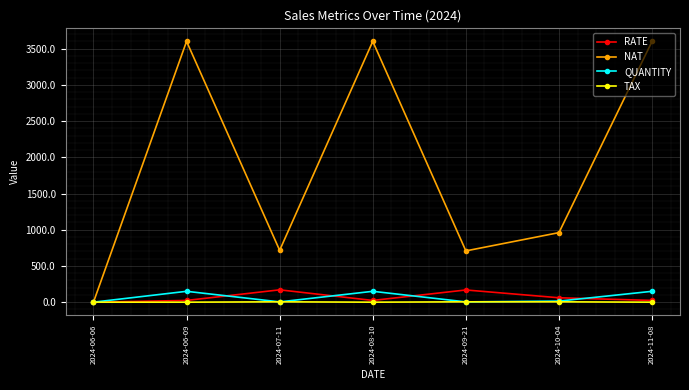

Where is NAT nearest to the value 1800?

2024-10-04